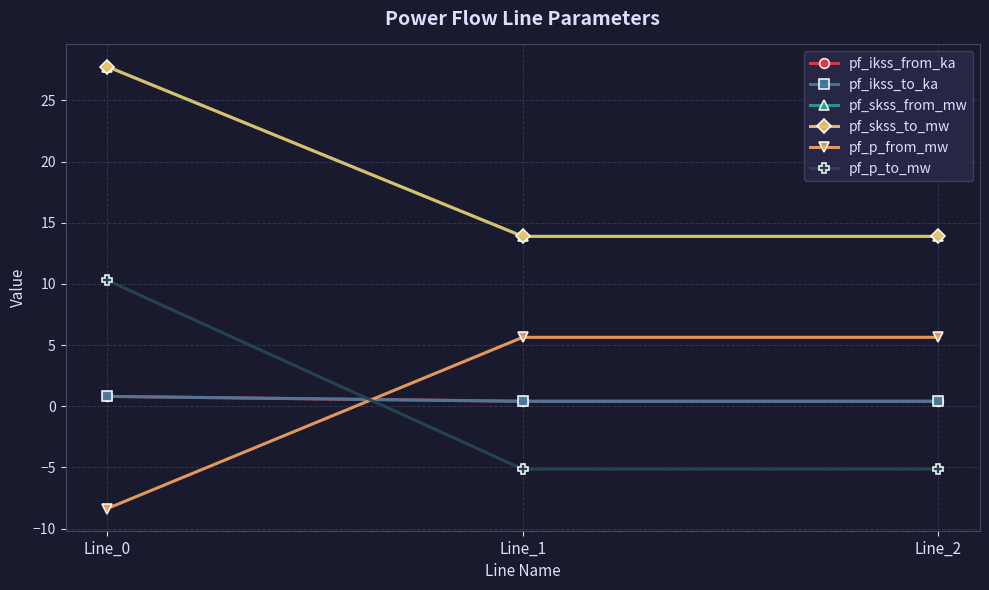

At which label does pf_ikss_from_ka reach its minimum?

Line_2